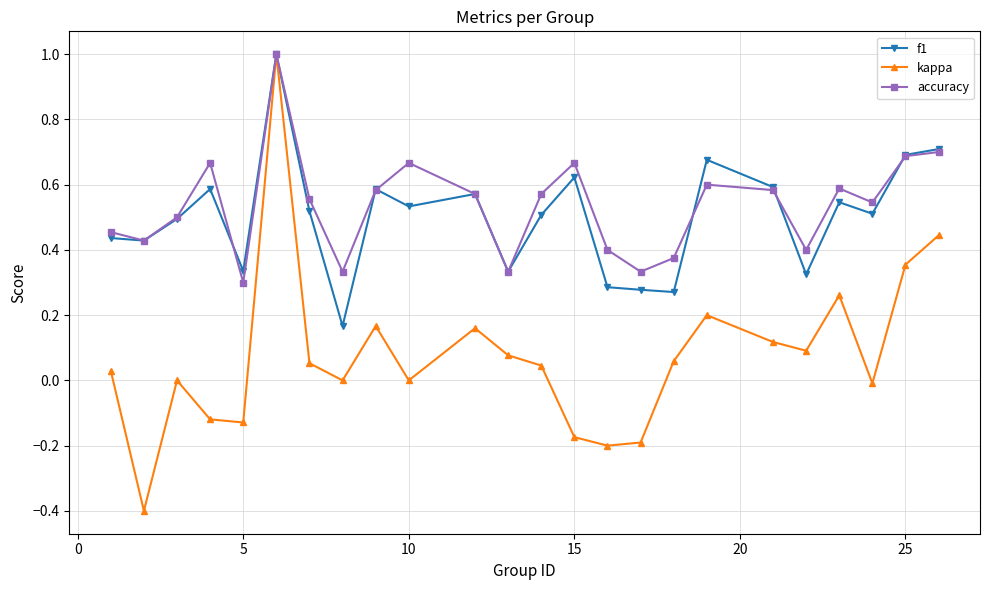

Which series has the largest range (max minus min)?

kappa